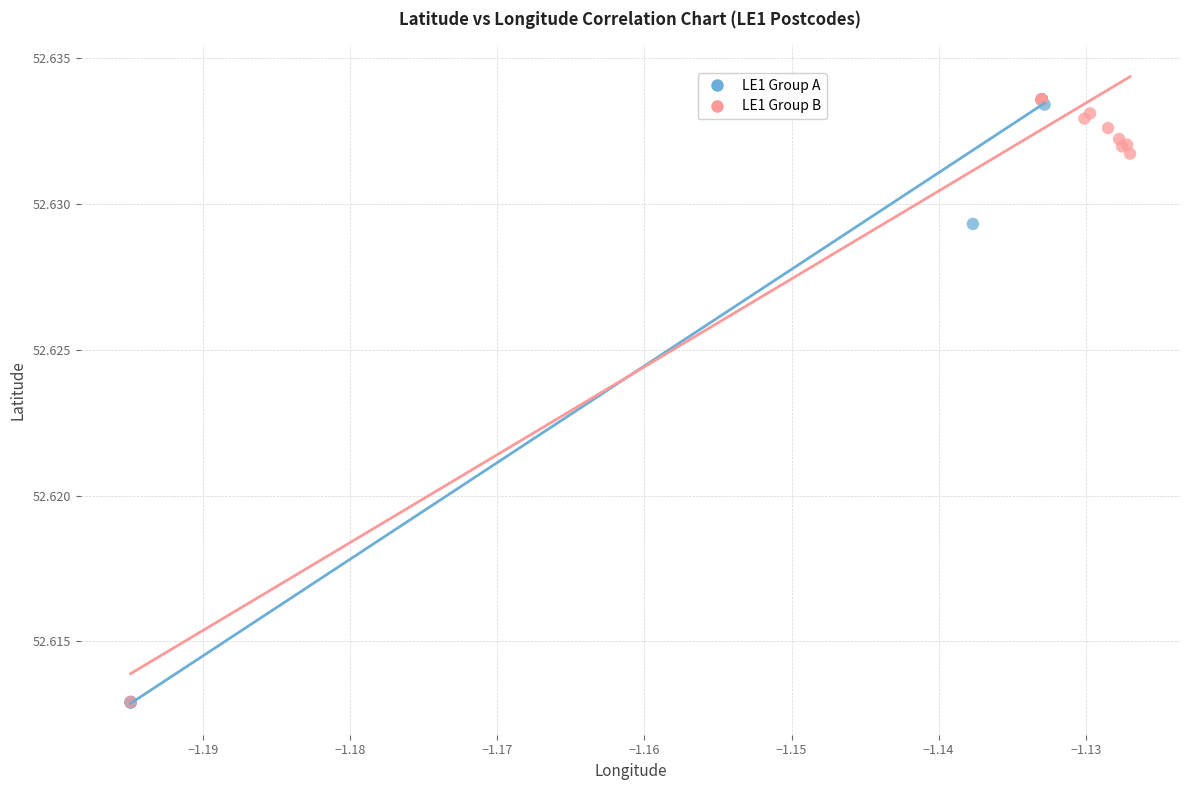

What are all the series names shown in the legend?

LE1 Group A, LE1 Group B